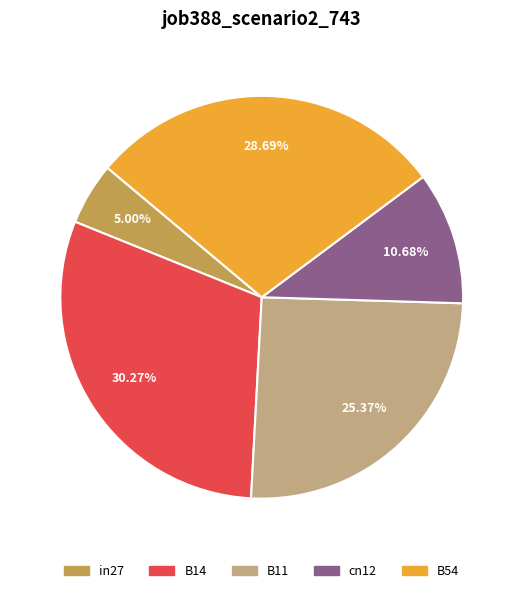

To the nearest percent, what portion does in27 represent?

5%